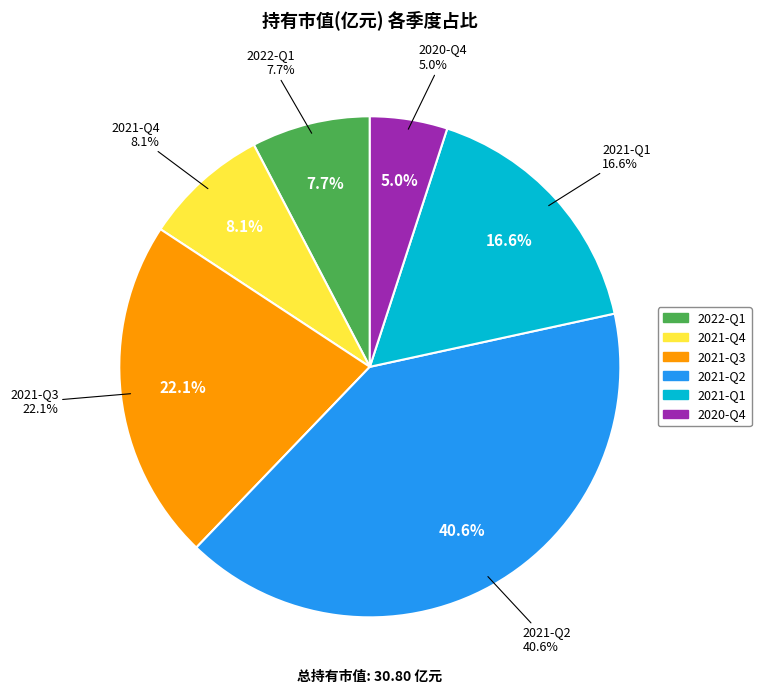

Between 2021-Q1 and 2022-Q1, which is larger?

2021-Q1